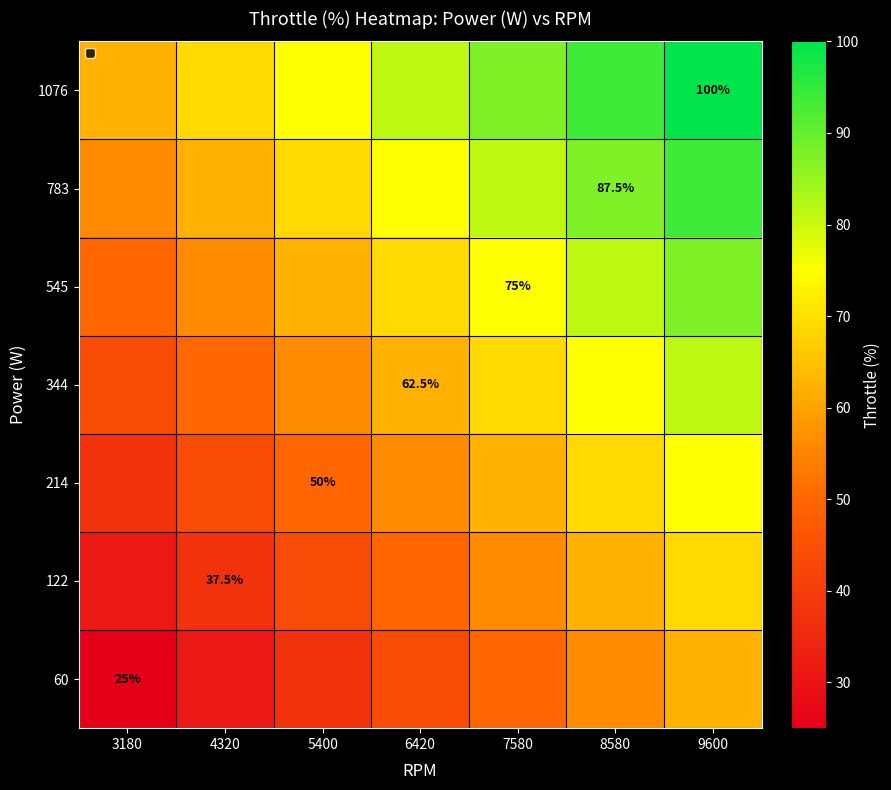

List the labels in order of 60 value, largest first.

9600, 8580, 7580, 6420, 5400, 4320, 3180